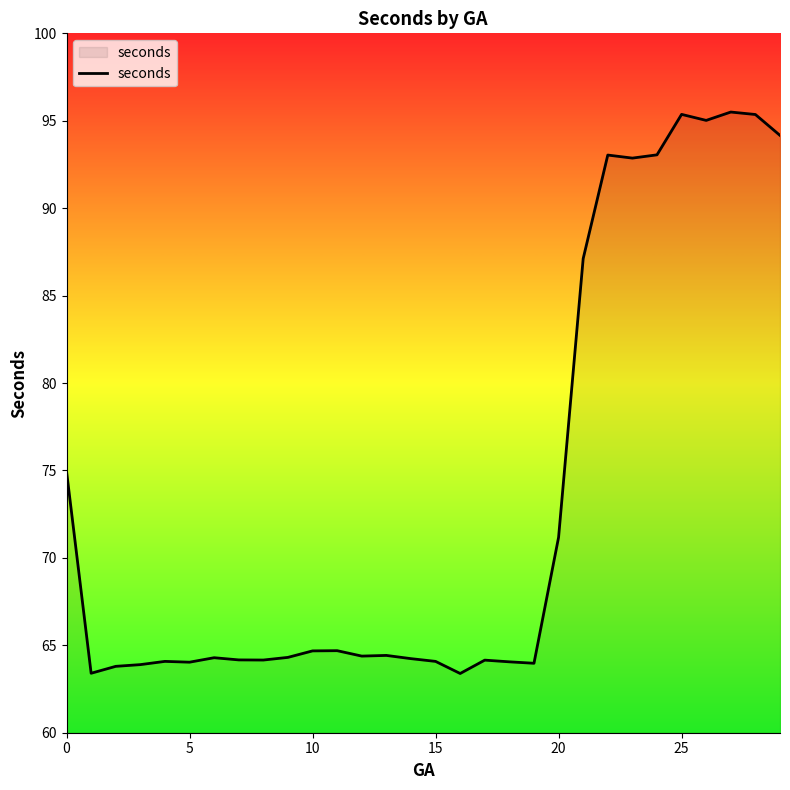

What is the smallest value displayed?

63.4